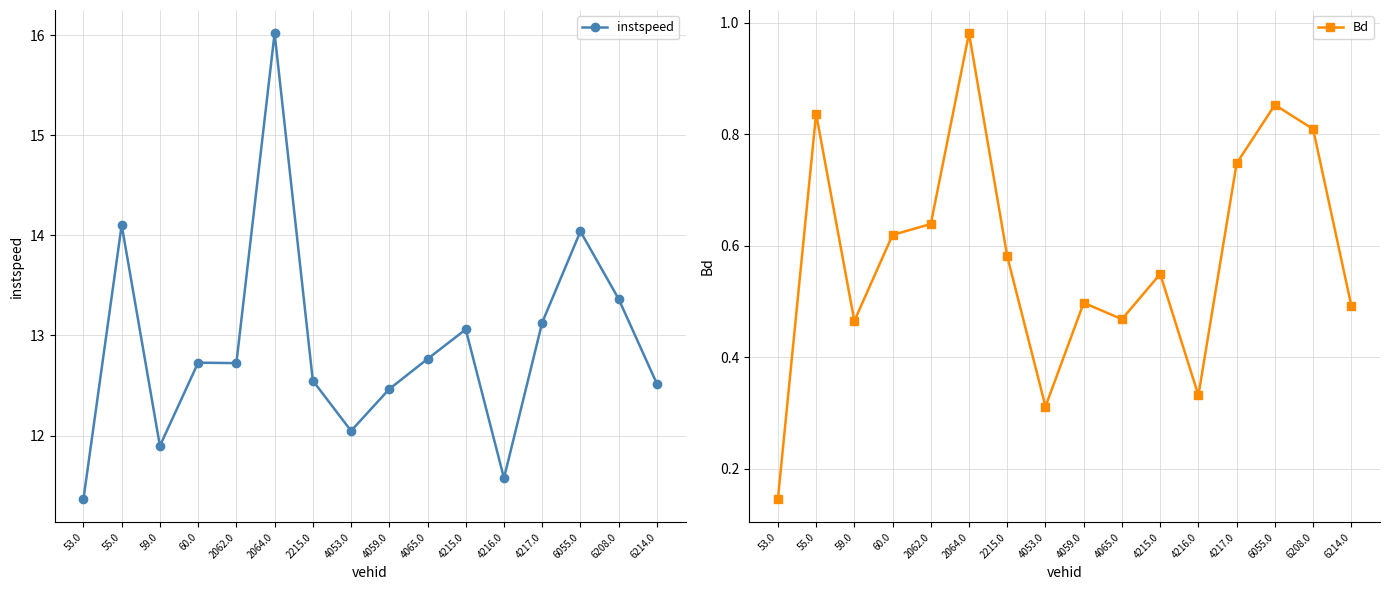

Reading left to right, list all the values displayed in this chart.

instspeed: 11.4	14.1	11.9	12.7	12.7	16.0	12.5	12.0	12.5	12.8	13.1	11.6	13.1	14.0	13.4	12.5
Bd: 0.1	0.8	0.5	0.6	0.6	1.0	0.6	0.3	0.5	0.5	0.5	0.3	0.7	0.9	0.8	0.5